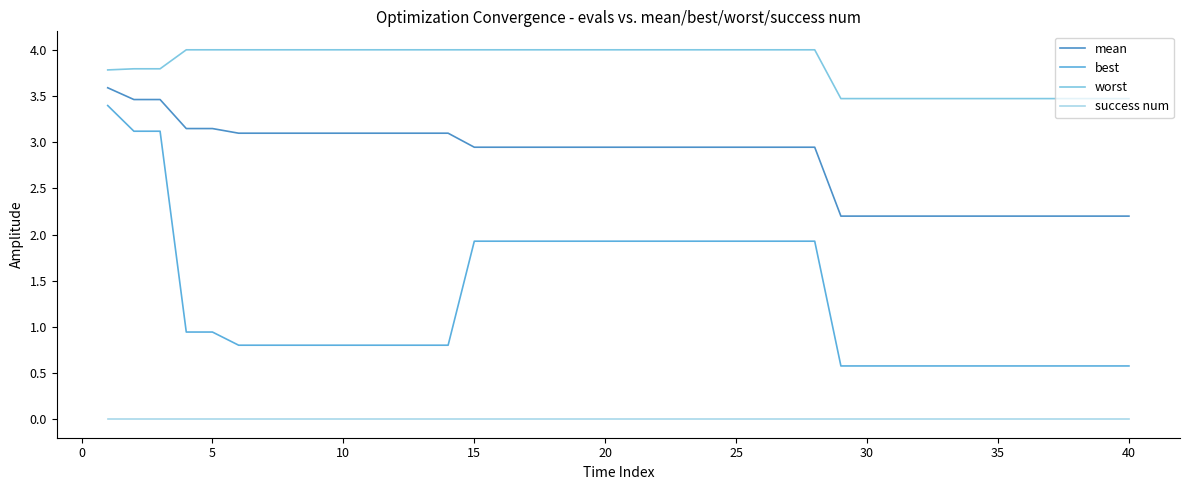

True or false: worst and mean intersect in this chart.

False